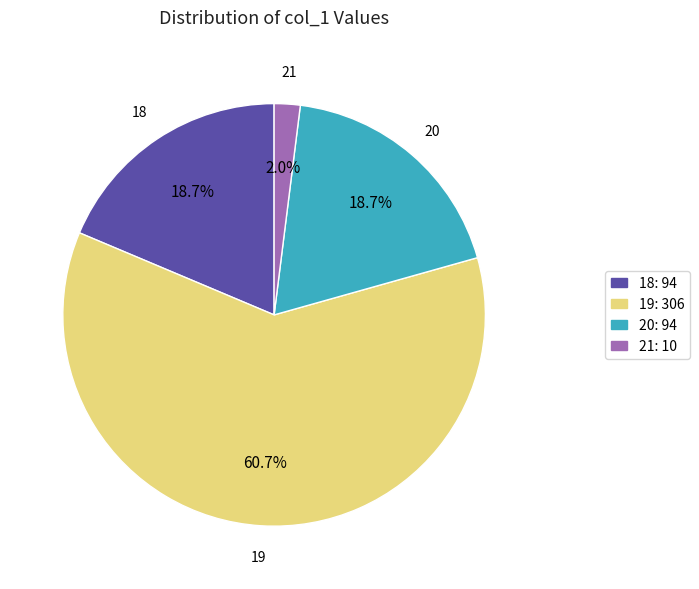

Which has a higher value, 18 or 21?

18